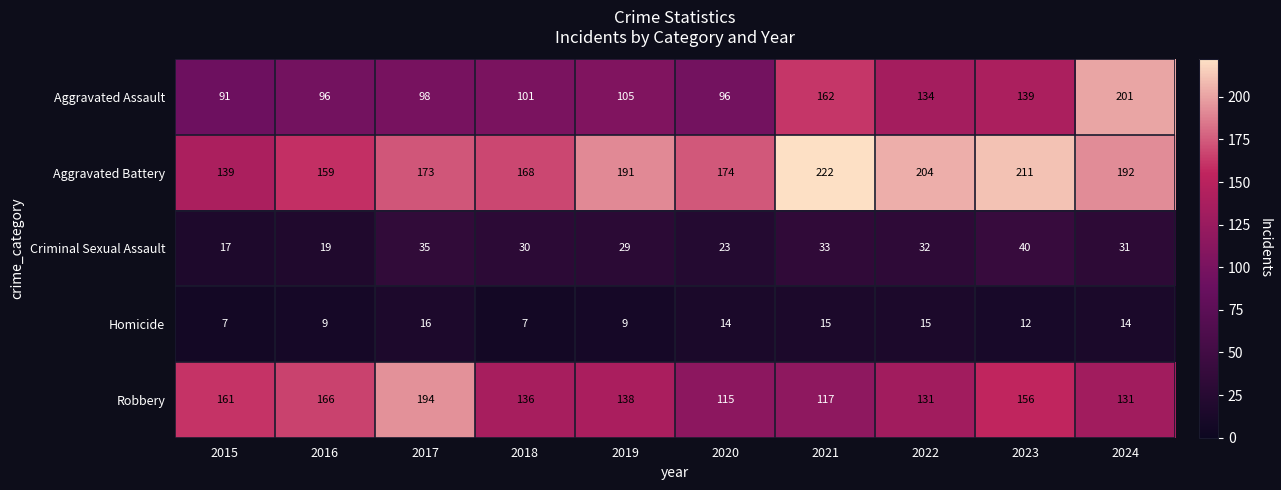

What is the approximate value of Aggravated Battery at 2017, to the nearest 5?

175